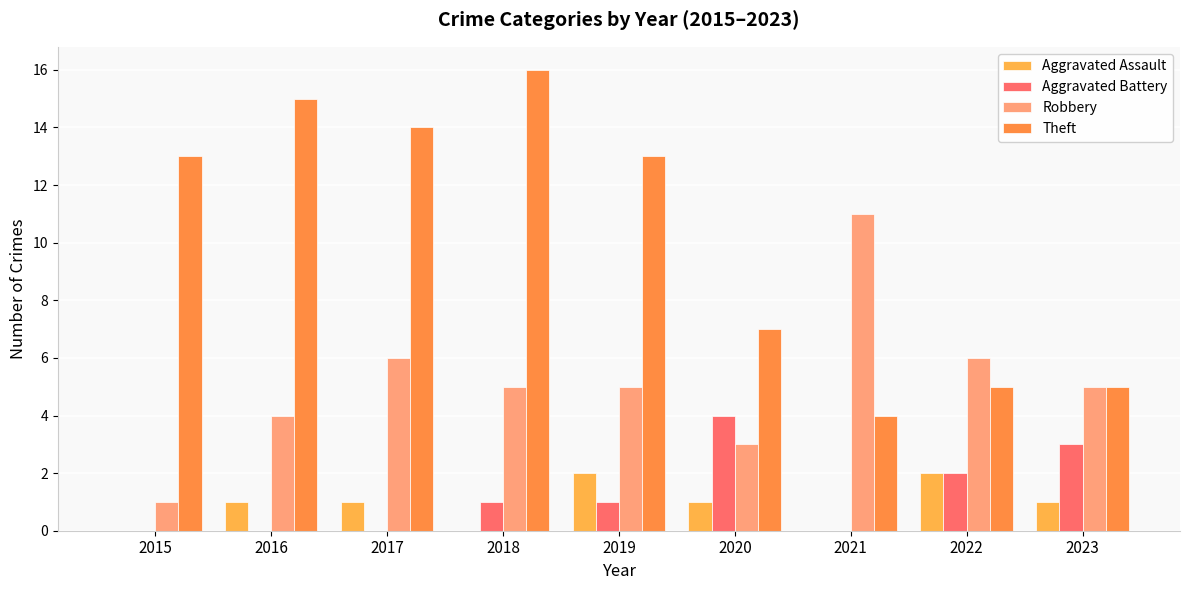

At which label does Aggravated Battery first exceed 1?

2020